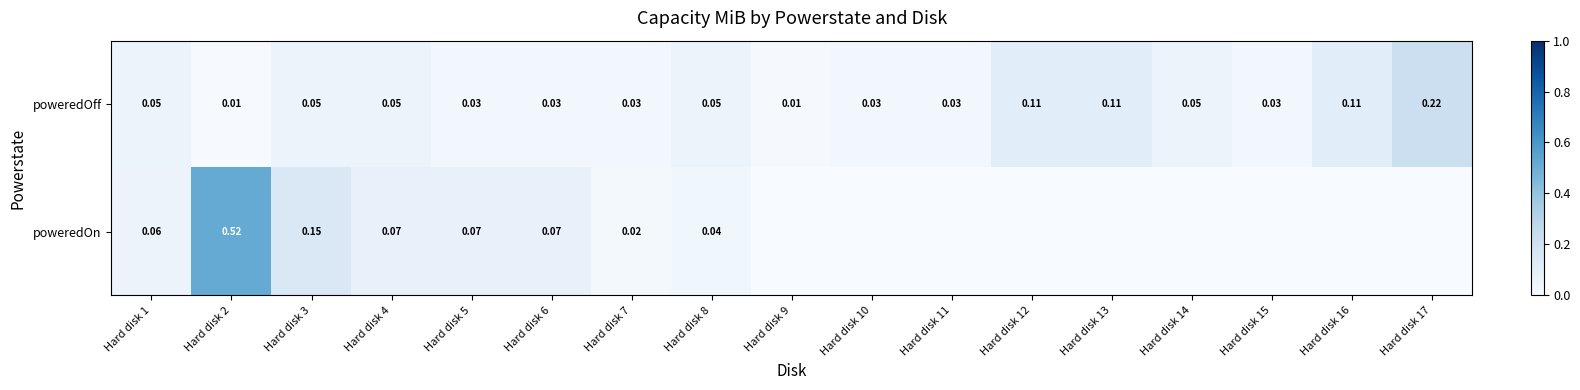

Is the value of poweredOn at Hard disk 10 greater than the value of poweredOff at Hard disk 15?

No